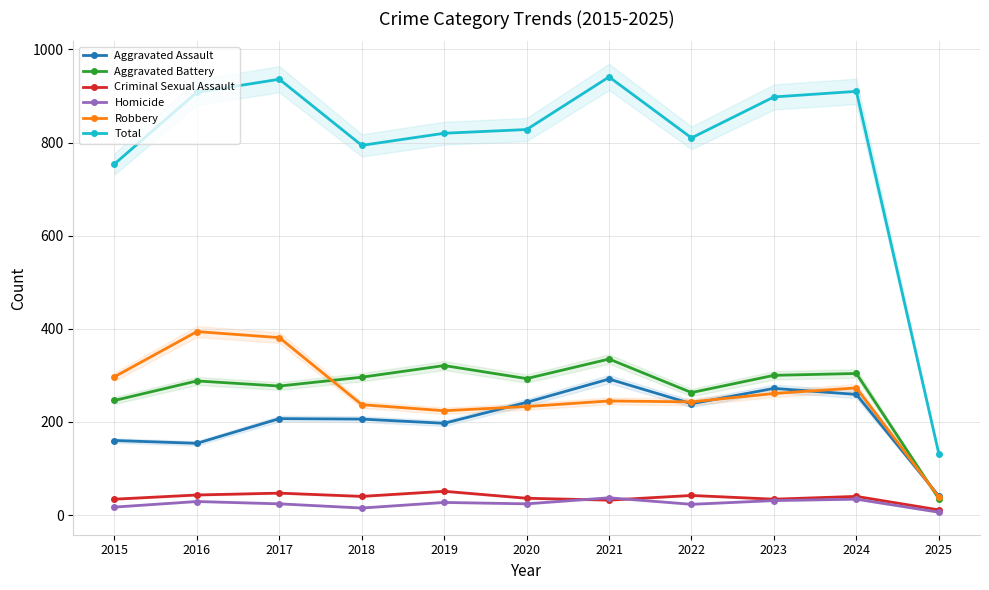

Where is Criminal Sexual Assault nearest to the value 31?

2021